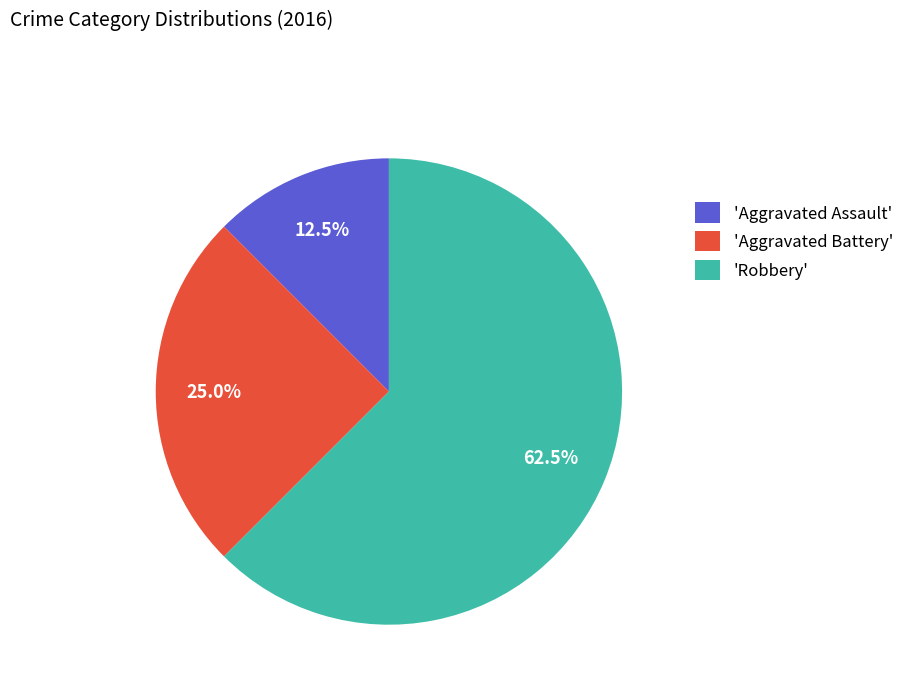

Which category has the smallest portion of the pie?

'Aggravated Assault'